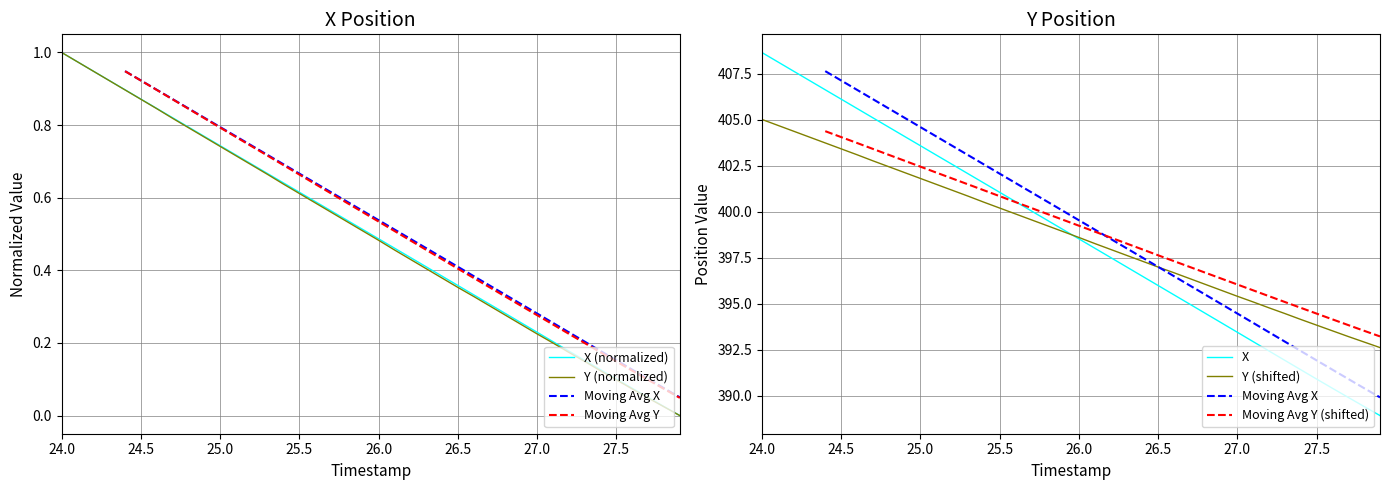

Rank the series at 26.6 from lowest to highest value.

Y, X